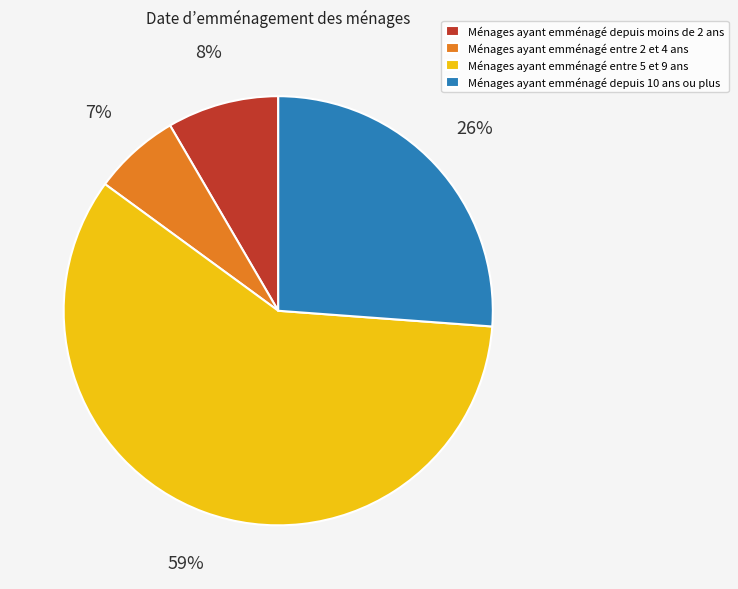

What is the smallest slice in the pie chart?

Ménages ayant emménagé entre 2 et 4 ans